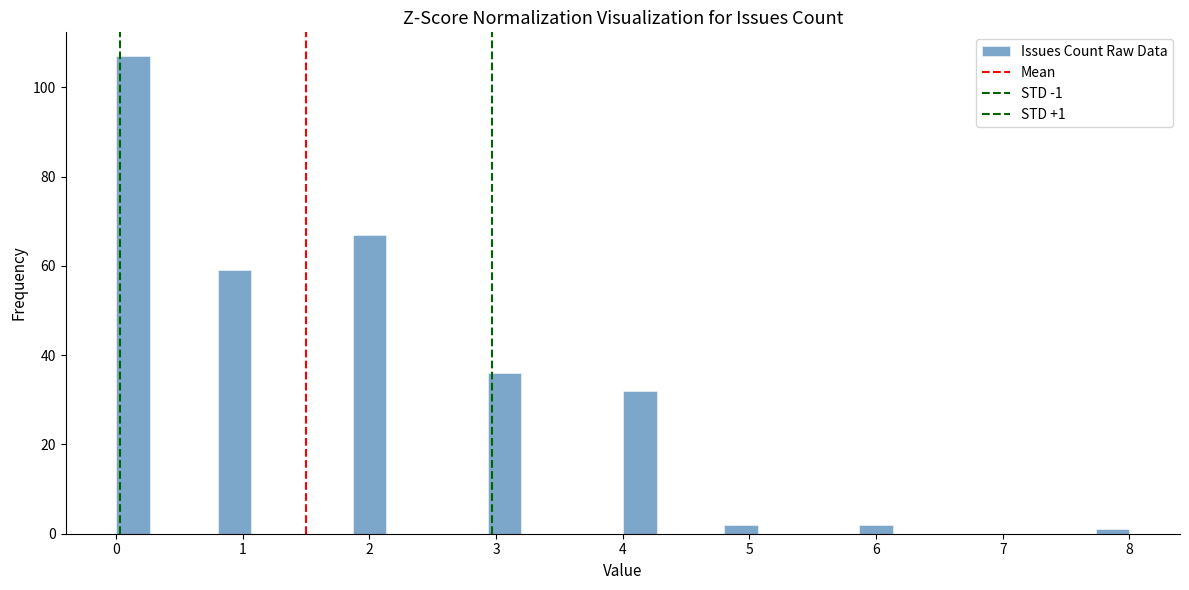

Around what value on the x-axis is the tallest bar? Give the approximate position of its centre, as read against the axis.

0.1